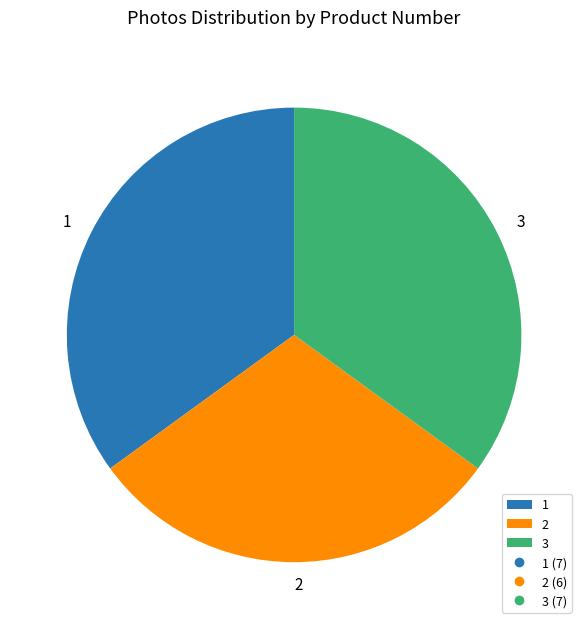

Which slice is the smallest?

2